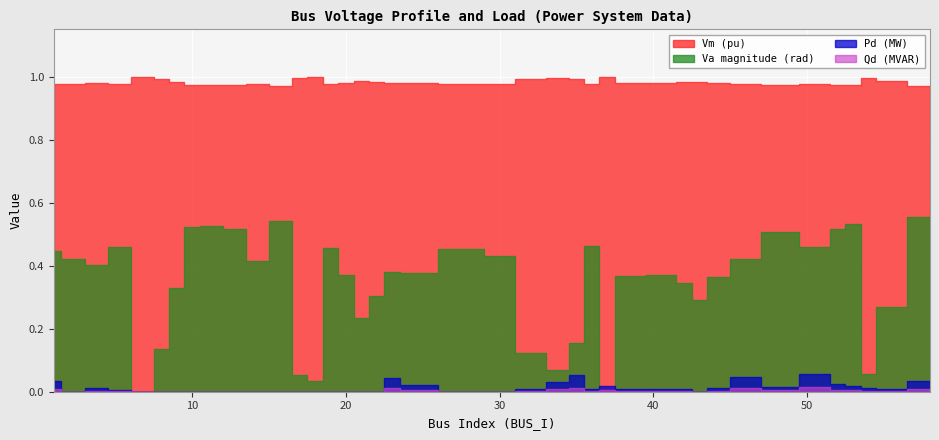

How many distinct data groups are displayed?

4